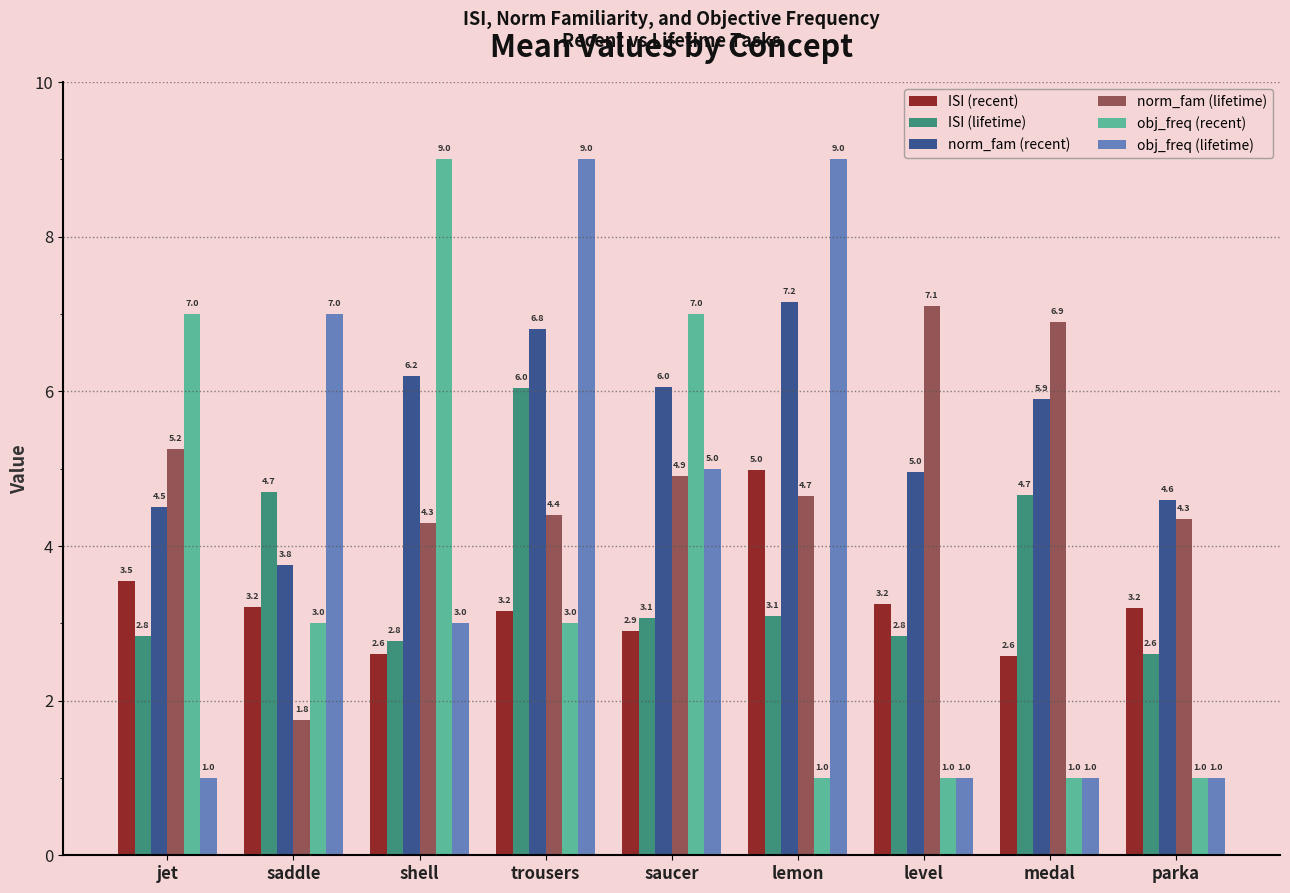

Is the value of norm_fam (recent) at trousers greater than the value of norm_fam (lifetime) at saddle?

Yes